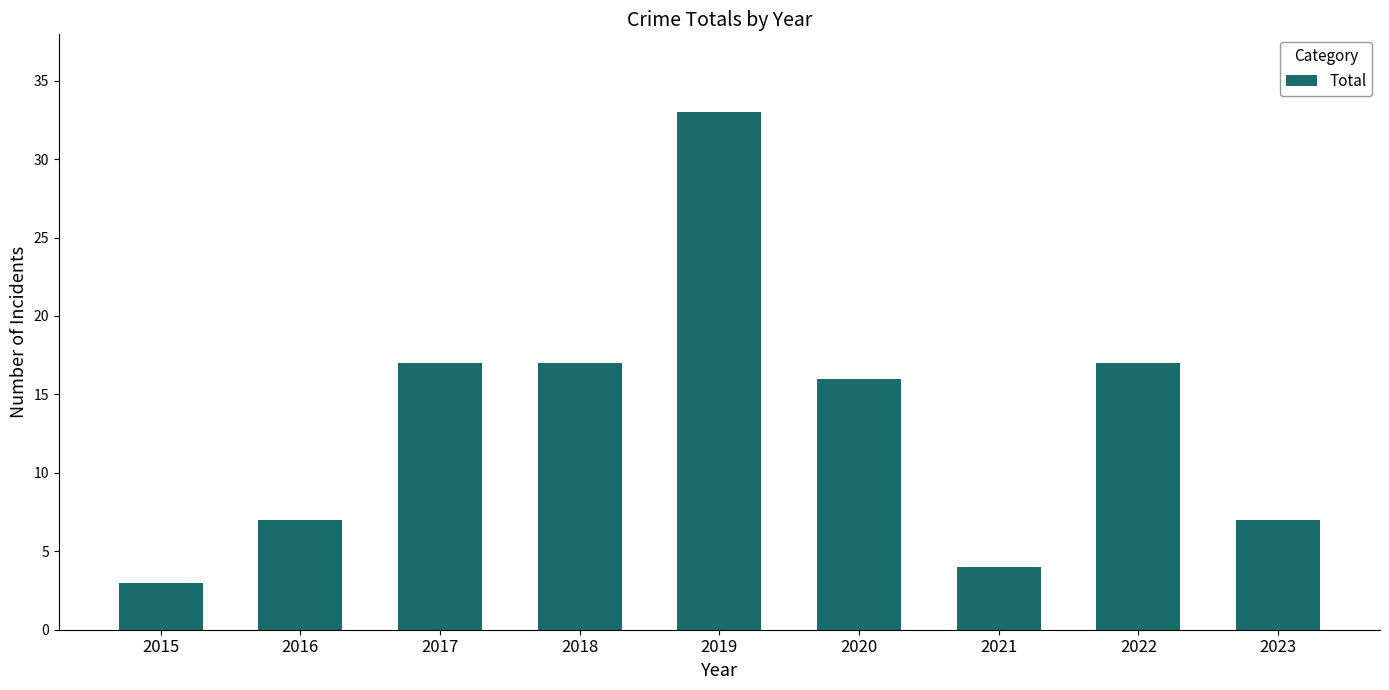

Where does the data first go above 16?

2017